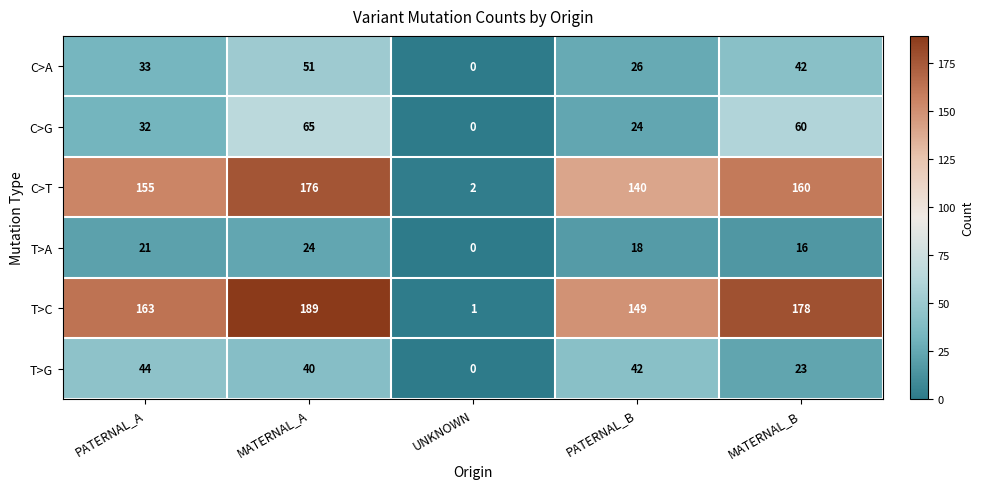

What is the difference between the maximum and minimum values in the C>A series?

51